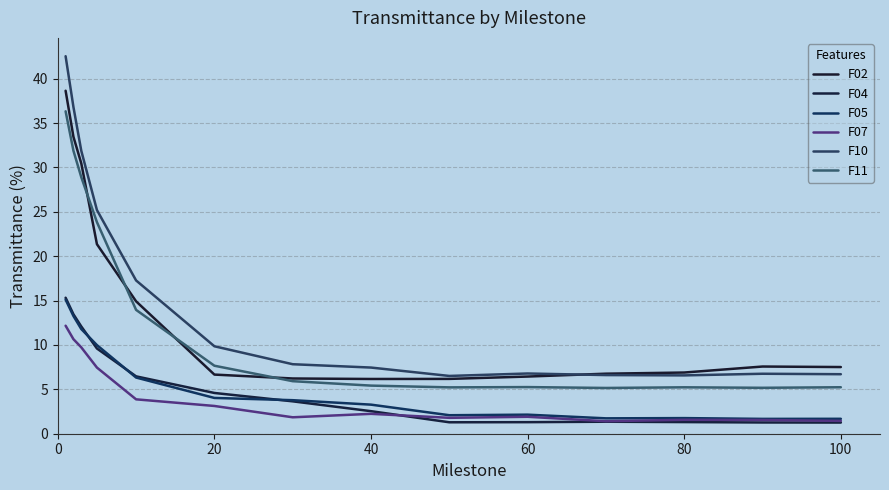

True or false: F11 and F10 cross at least once.

False